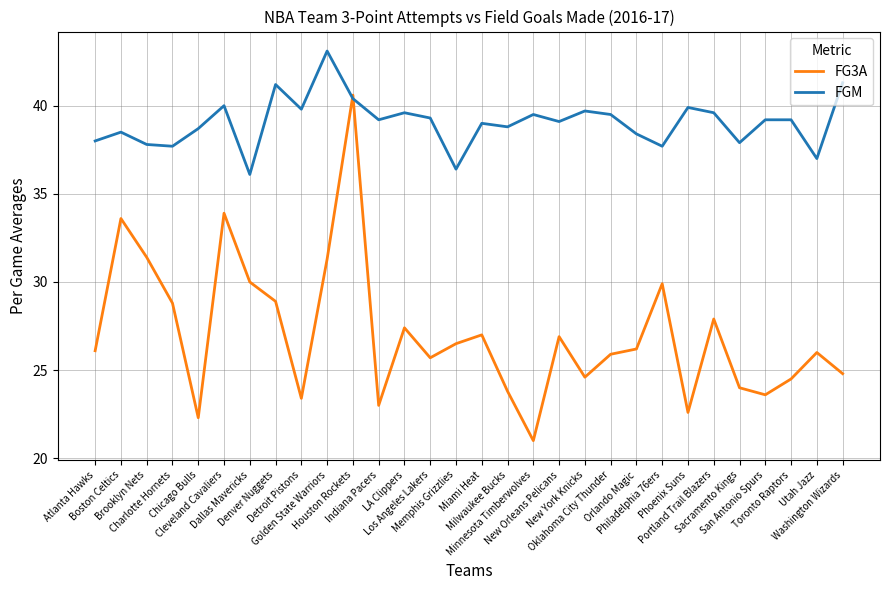

What are all the series names shown in the legend?

FG3A, FGM